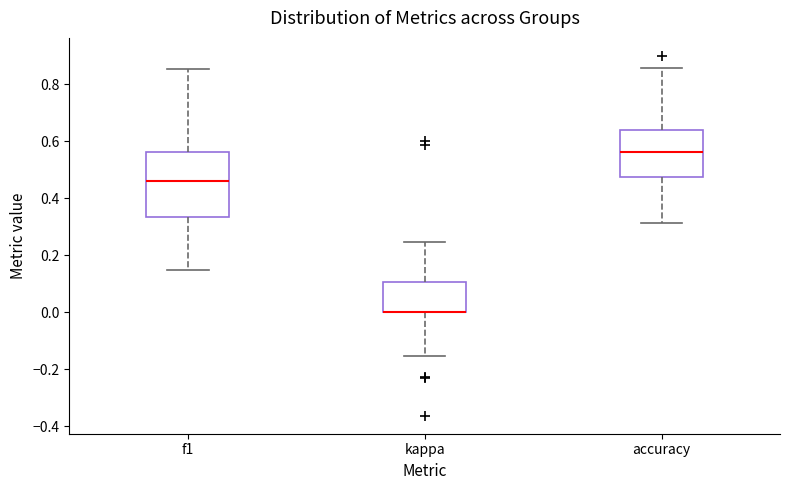

Comparing the boxes themselves (not the whiskers), which one is the tallest?

f1